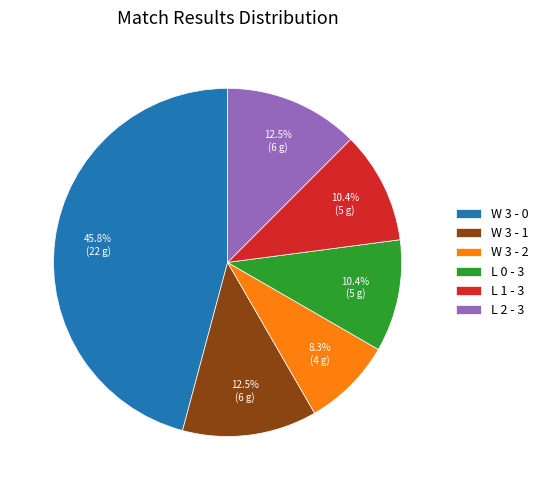

Does W 3 - 1 account for over 50% of the chart?

No